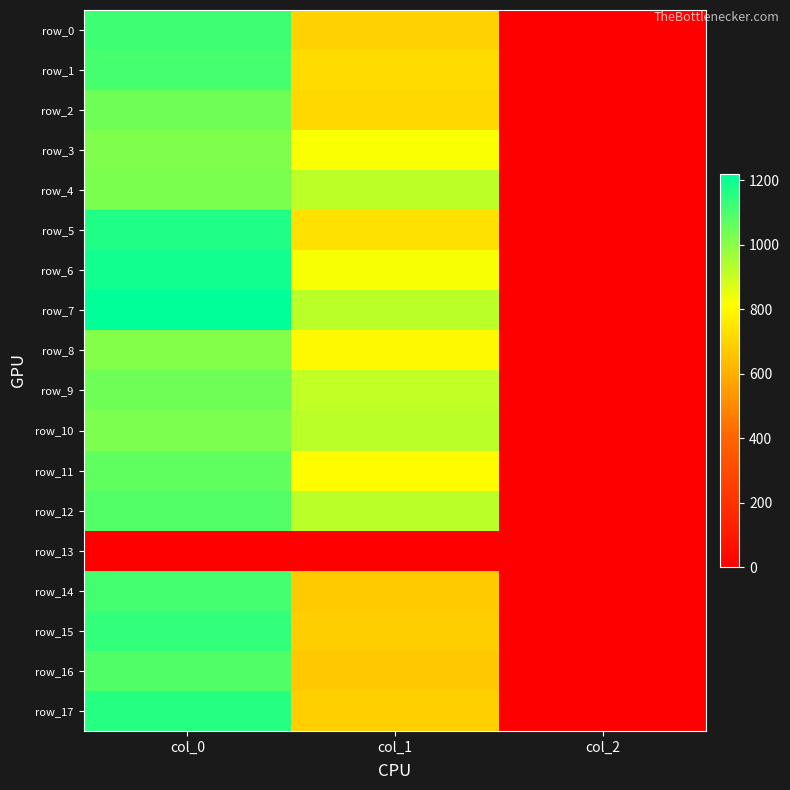

Which series has the largest total across all categories?

row_7